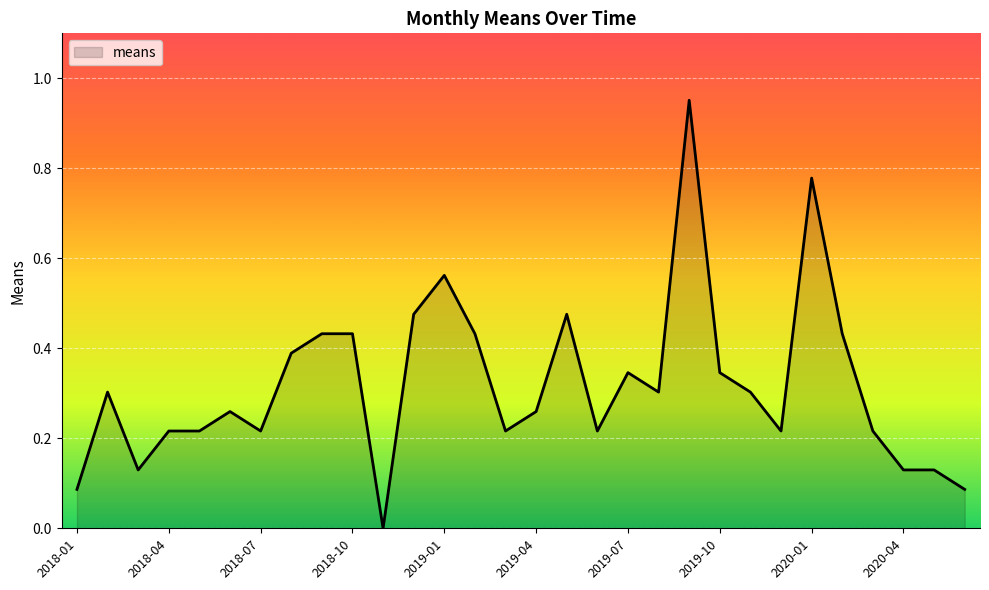

How many lines are shown in the chart?

1